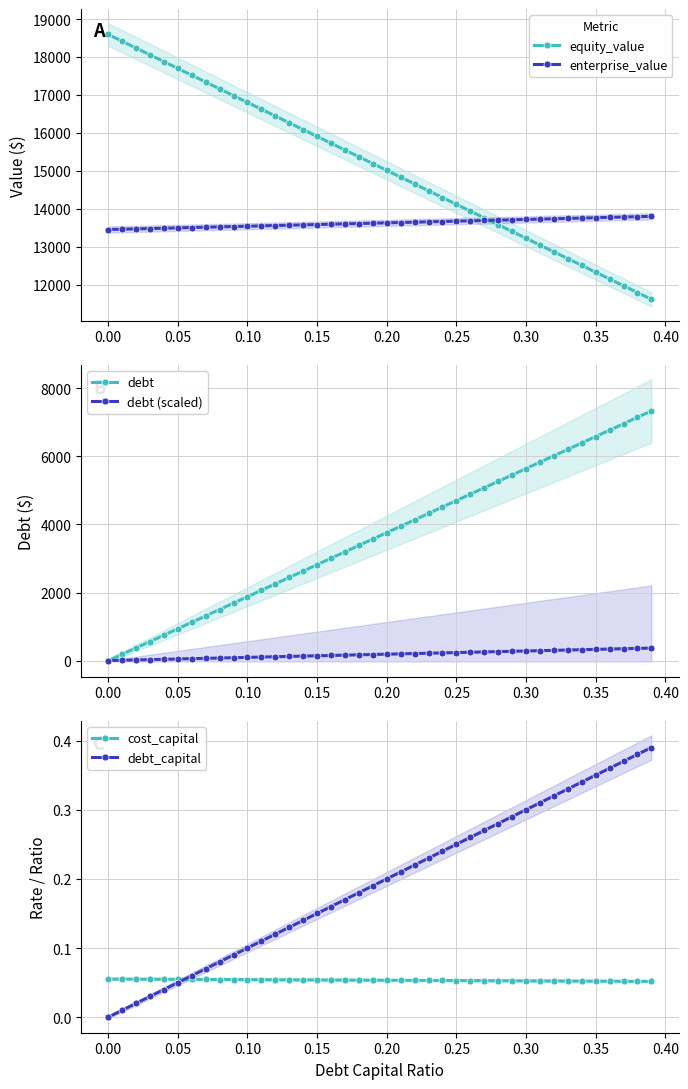

True or false: debt_capital has more than 1 points higher than both neighbors.

False